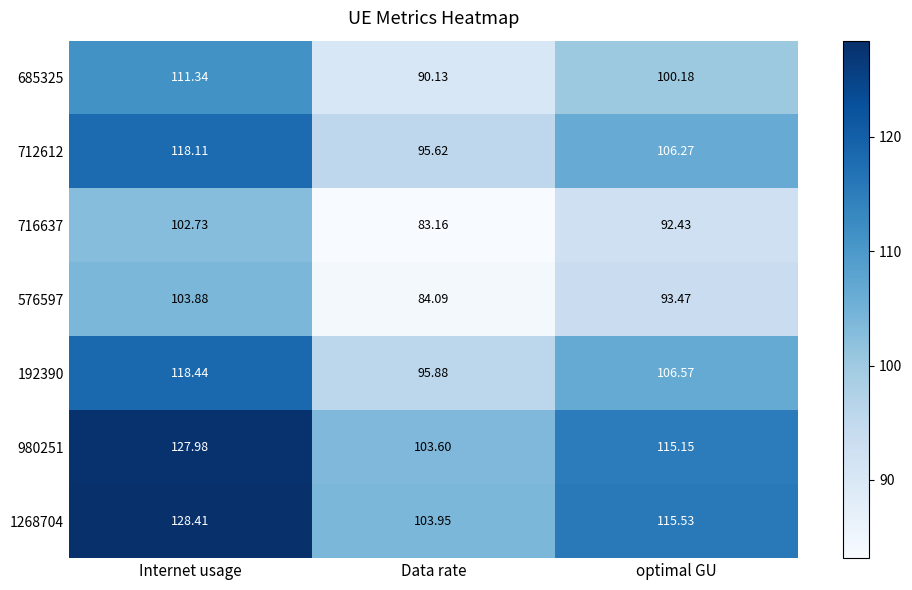

Where does the 980251 series first go above 115?

Internet usage